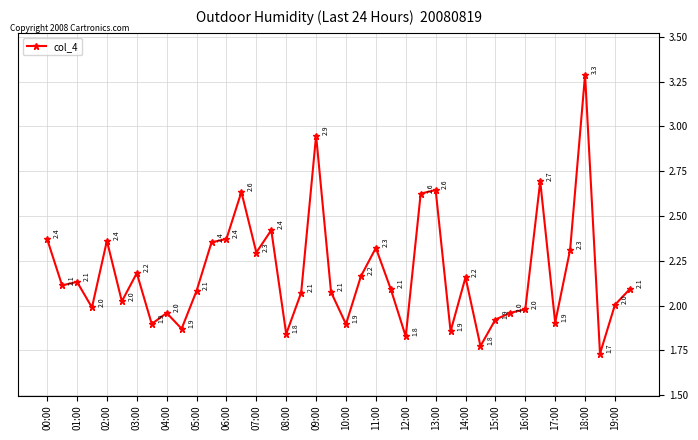

What is the minimum value shown in the chart?

1.7